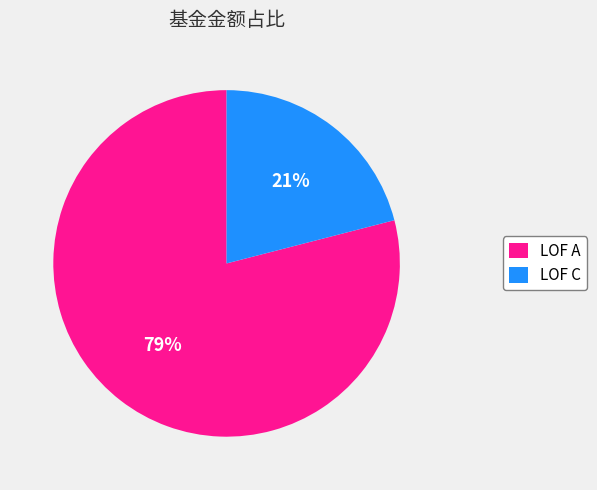

Is it true that LOF A is 67% of the pie?

False